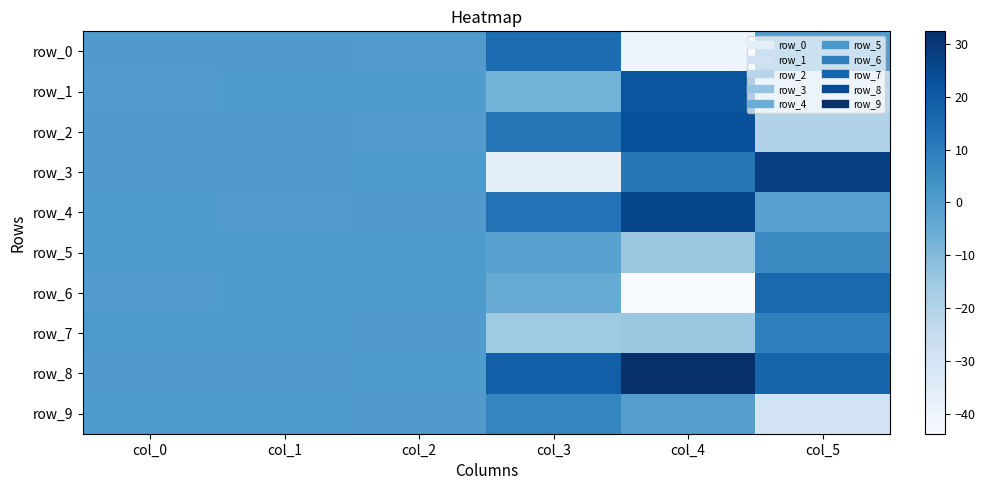

Which series has the widest spread of values?

row_3